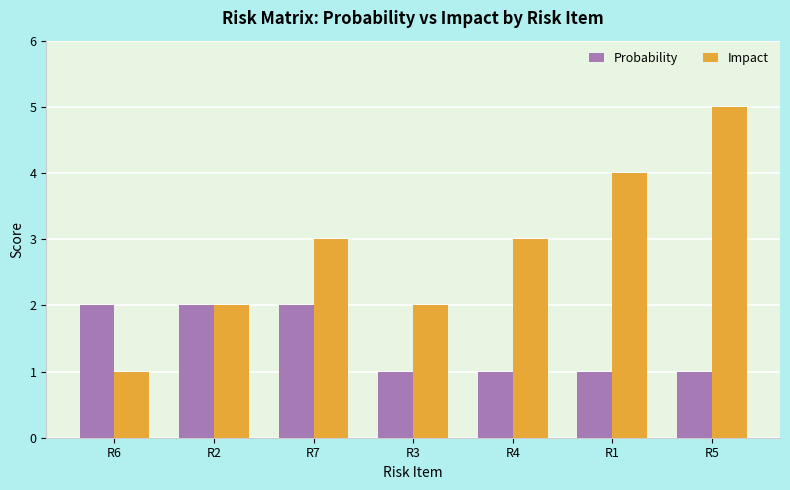

The Probability series shows 1 at R7. True or false?

False